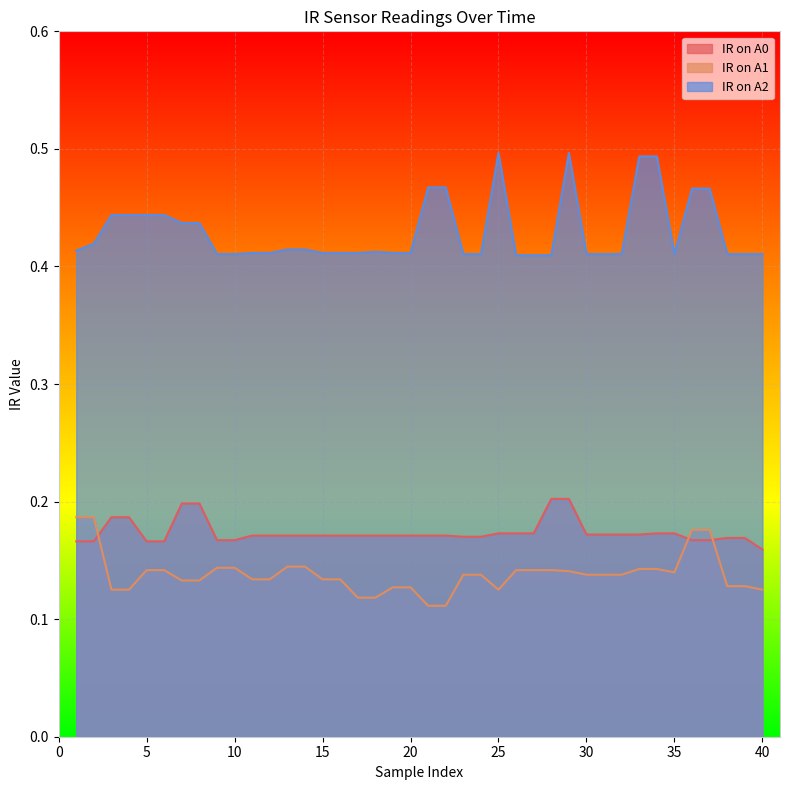

Reading left to right, what are all the values shown in this chart?

IR on A0: 0.2	0.2	0.2	0.2	0.2	0.2	0.2	0.2	0.2	0.2	0.2	0.2	0.2	0.2	0.2	0.2	0.2	0.2	0.2	0.2	0.2	0.2	0.2	0.2	0.2	0.2	0.2	0.2	0.2	0.2	0.2	0.2	0.2	0.2	0.2	0.2	0.2	0.2	0.2	0.2
IR on A1: 0.2	0.2	0.1	0.1	0.1	0.1	0.1	0.1	0.1	0.1	0.1	0.1	0.1	0.1	0.1	0.1	0.1	0.1	0.1	0.1	0.1	0.1	0.1	0.1	0.1	0.1	0.1	0.1	0.1	0.1	0.1	0.1	0.1	0.1	0.1	0.2	0.2	0.1	0.1	0.1
IR on A2: 0.4	0.4	0.4	0.4	0.4	0.4	0.4	0.4	0.4	0.4	0.4	0.4	0.4	0.4	0.4	0.4	0.4	0.4	0.4	0.4	0.5	0.5	0.4	0.4	0.5	0.4	0.4	0.4	0.5	0.4	0.4	0.4	0.5	0.5	0.4	0.5	0.5	0.4	0.4	0.4